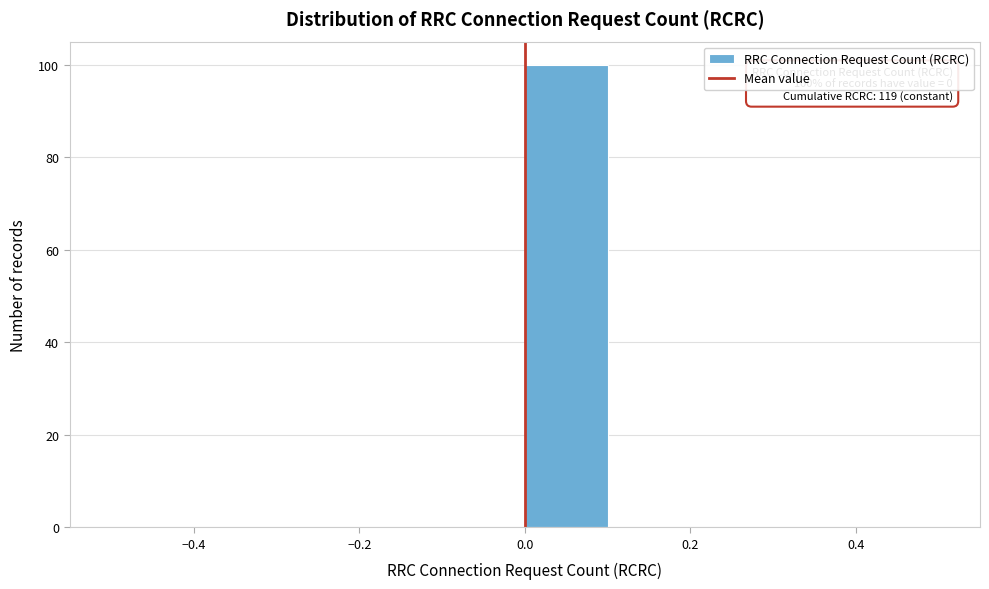

Which range on the x-axis has the tallest bar?

0.0 to 0.1